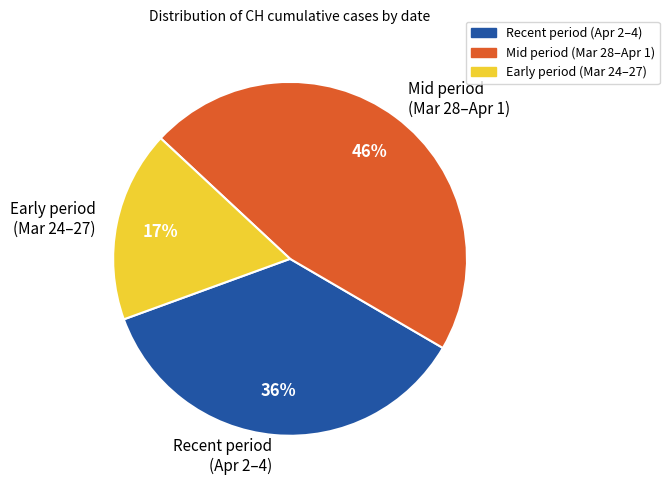

Which slice is the smallest?

Early period (Mar 24–27)